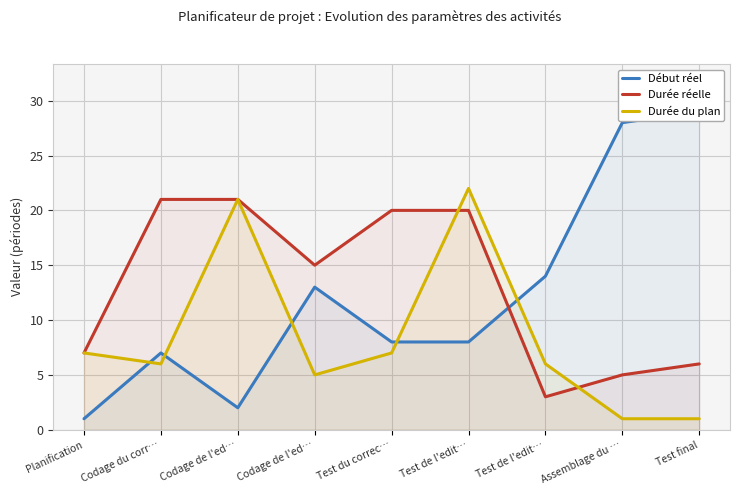

Reading left to right, extract all data points from this chart.

Début réel: 1	7	2	13	8	8	14	28	29
Durée réelle: 7	21	21	15	20	20	3	5	6
Durée du plan: 7	6	21	5	7	22	6	1	1